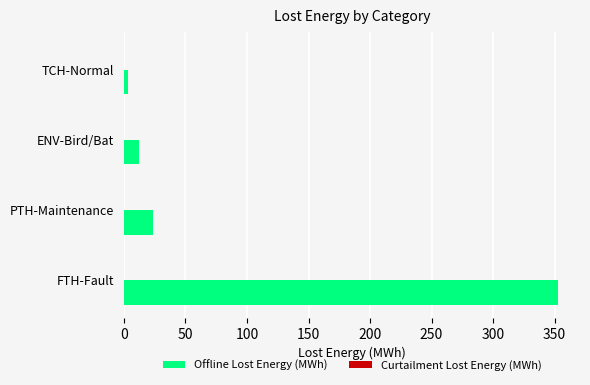

What value does the data have at PTH-Maintenance?

23.4